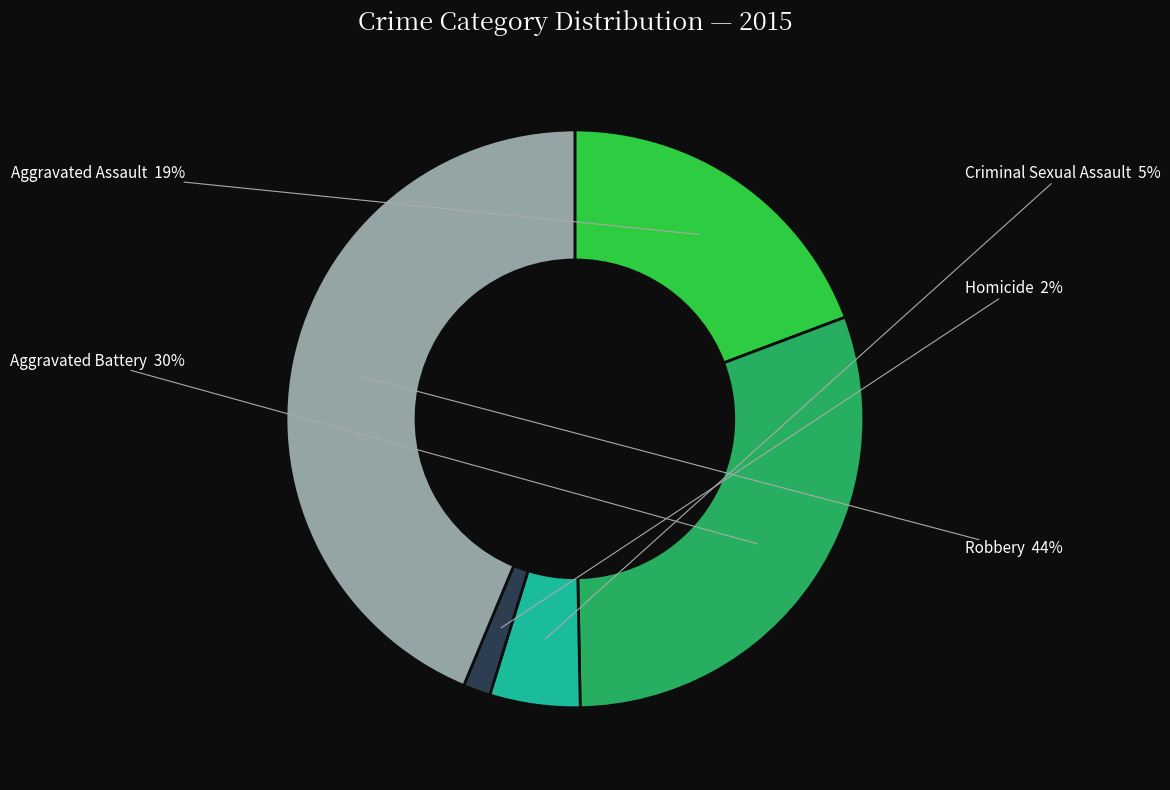

To the nearest percent, what is the average slice percentage?

20%